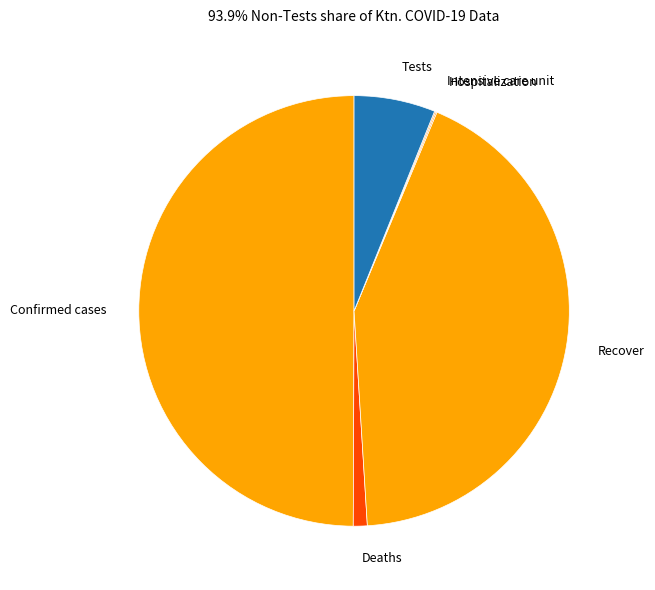

What is the largest slice in the pie chart?

Confirmed cases